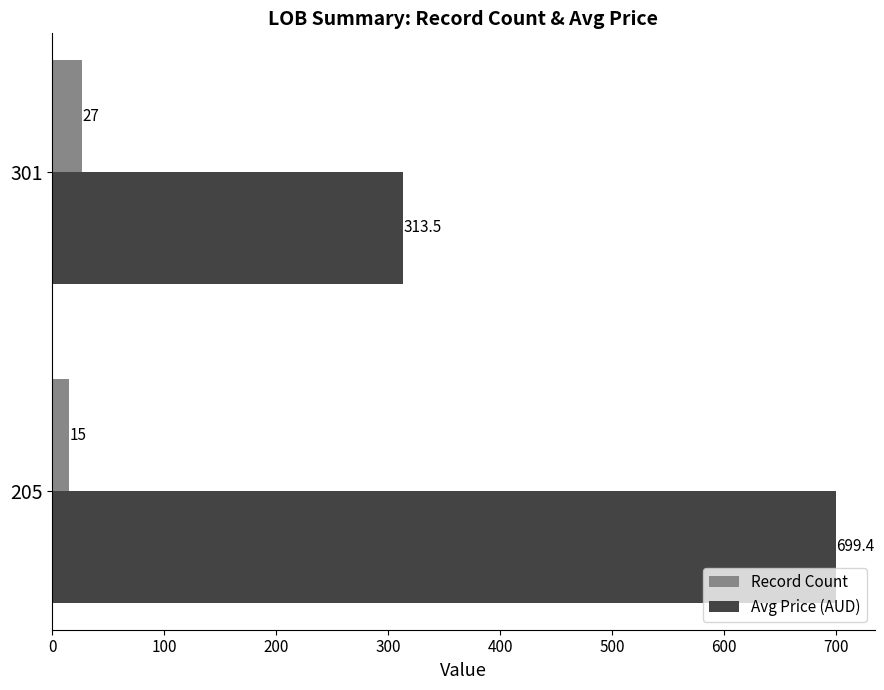

Rank the series by their maximum value, from lowest to highest.

Record Count, Avg Price (AUD)